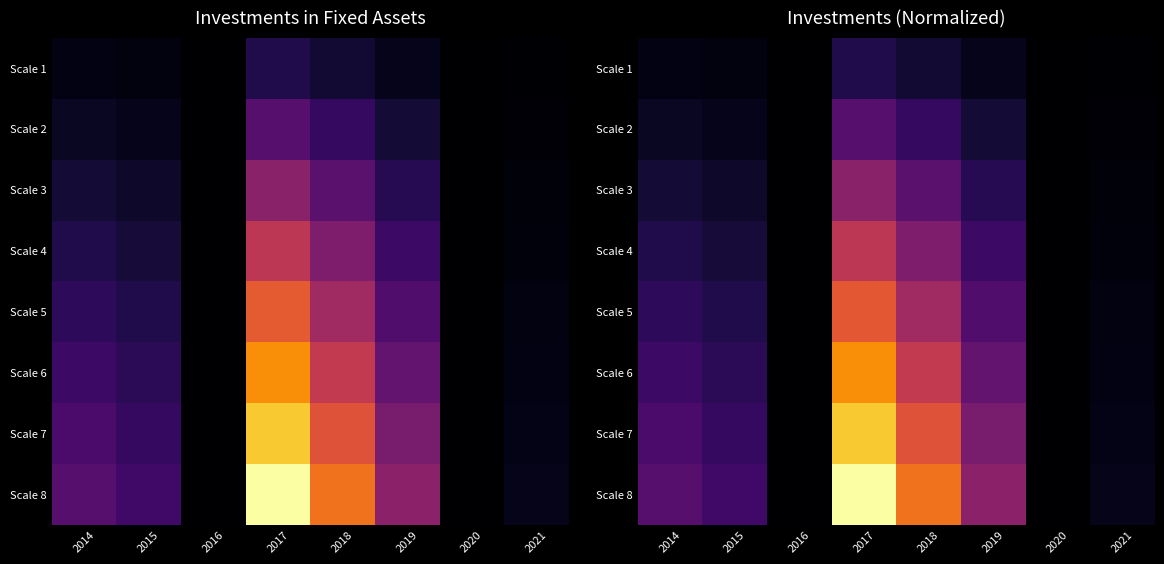

List the series in order of their peak value, lowest first.

Scale 1, Scale 2, Scale 3, Scale 4, Scale 5, Scale 6, Scale 7, Scale 8